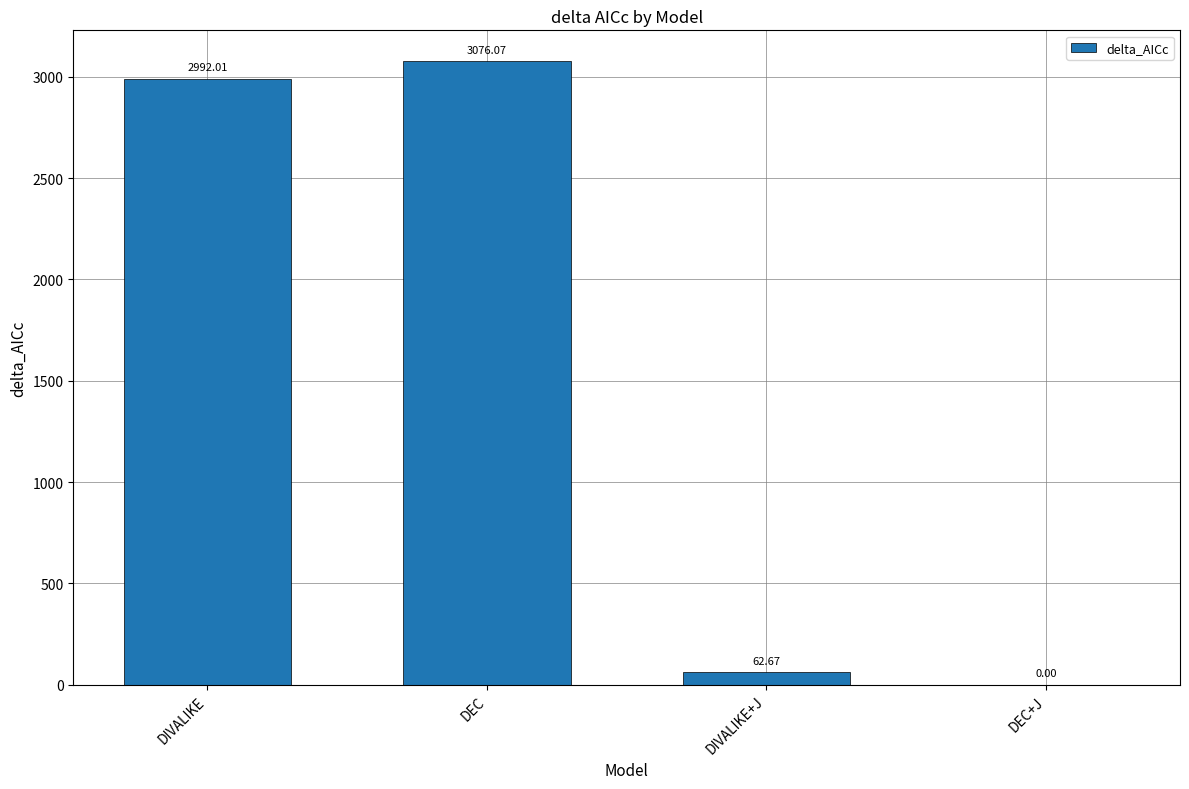

Where is the data nearest to the value 1538?

DIVALIKE